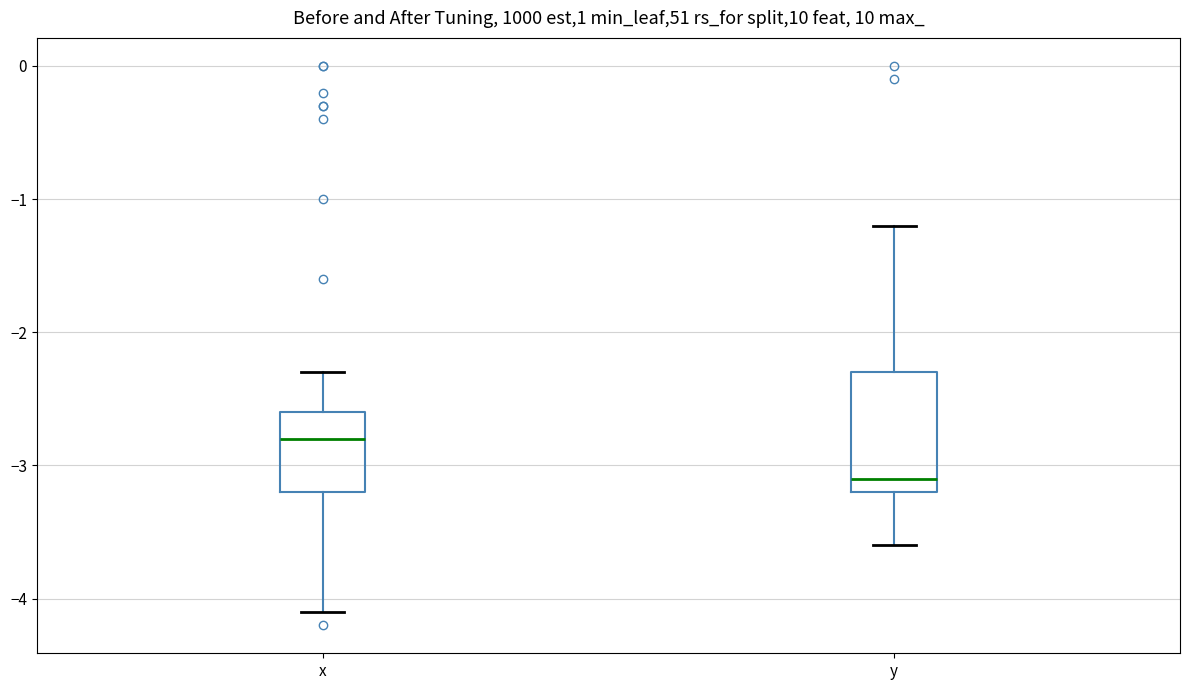

Which box is the tallest, from its lower edge to its upper edge?

y